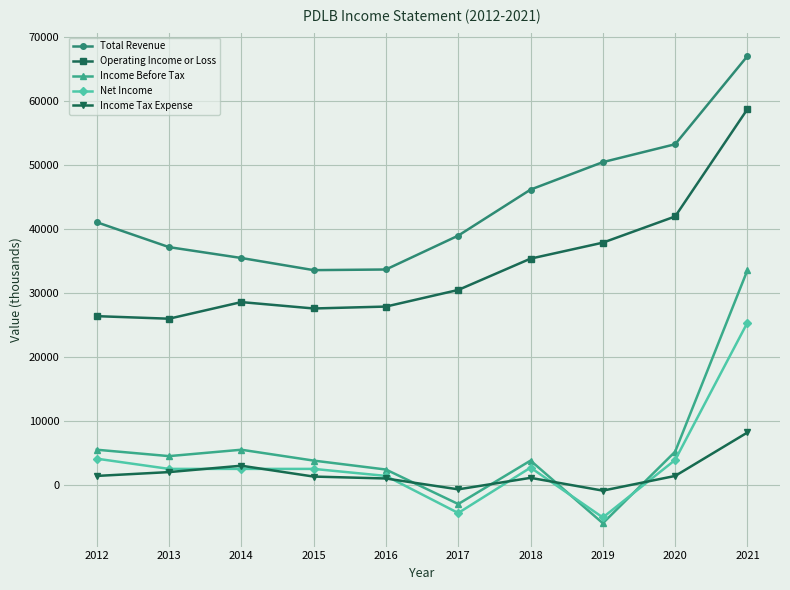

What is the difference between the Income Before Tax values at 2019 and 2013?

10500